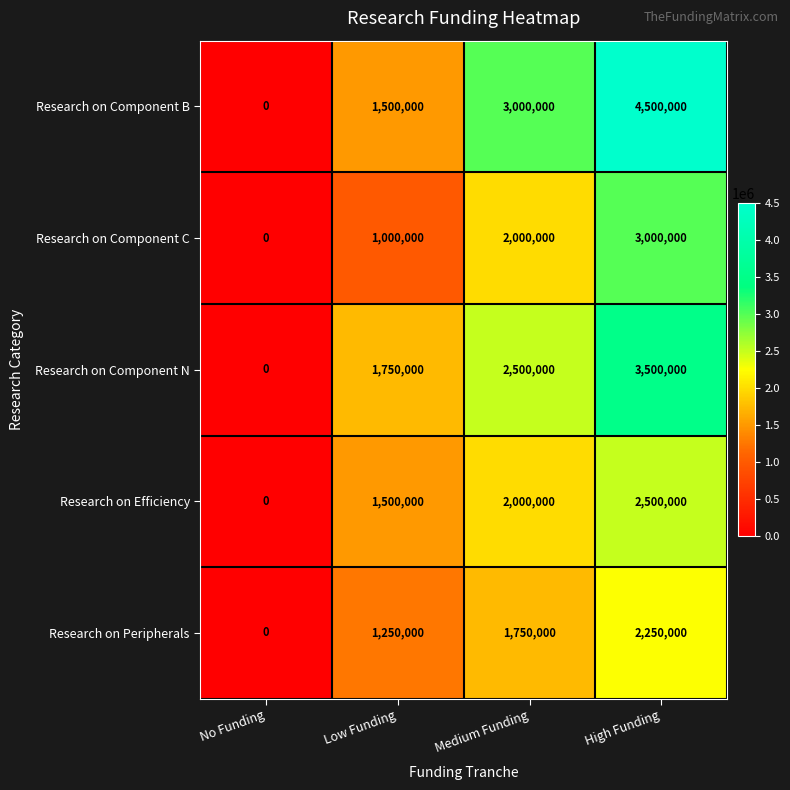

The Research on Component N series shows -2393816 at No Funding. True or false?

False